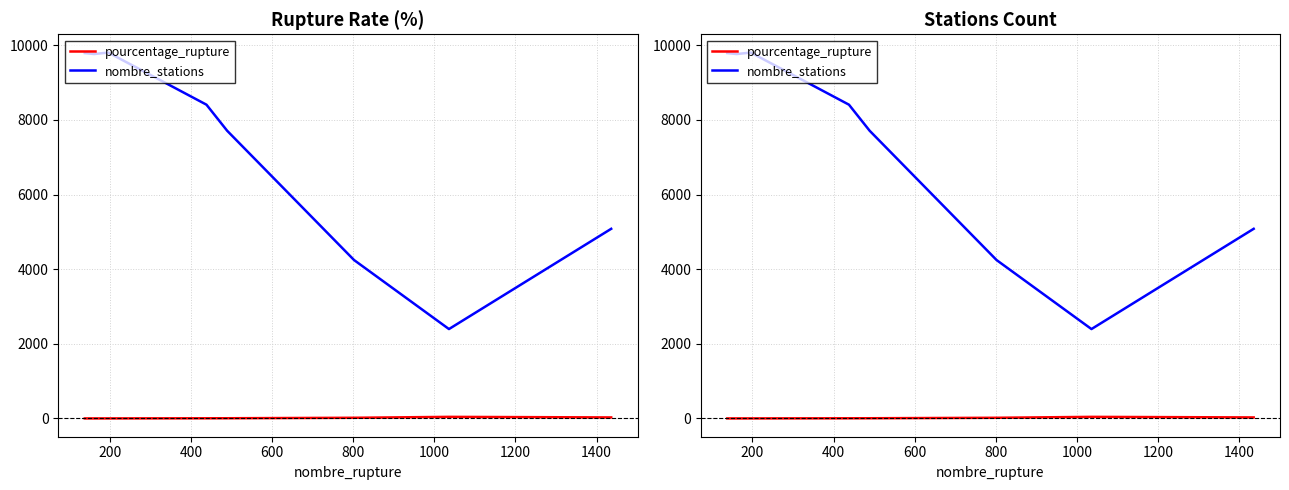

Count the number of data series in this chart.

2